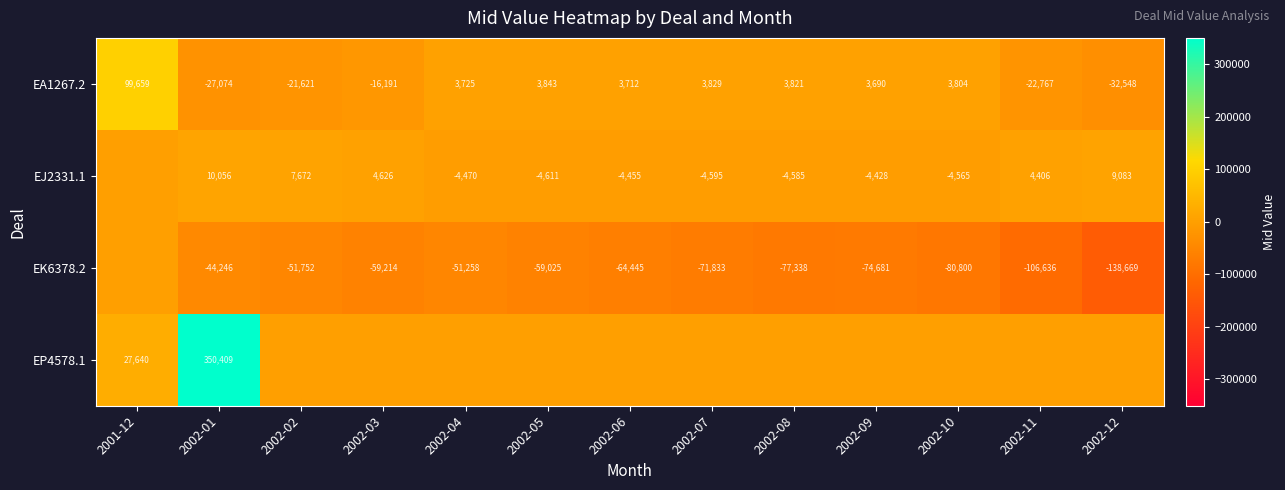

What is the total value across all series at 2002-01?

289145